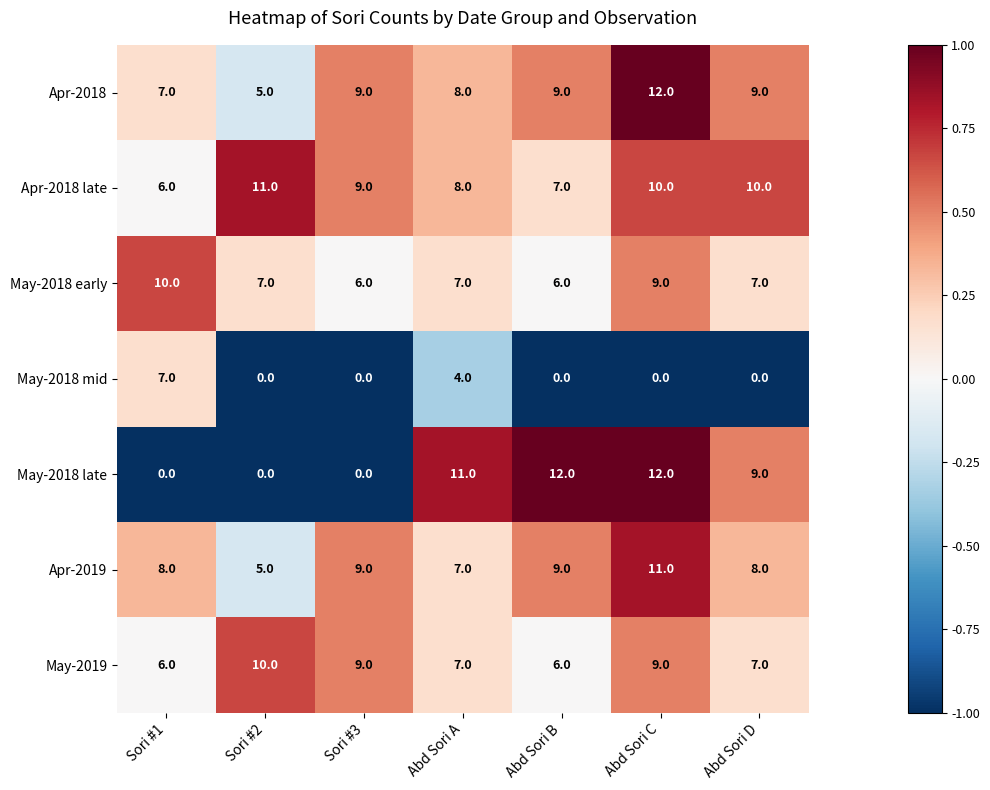

What is the minimum value shown in the chart?

0